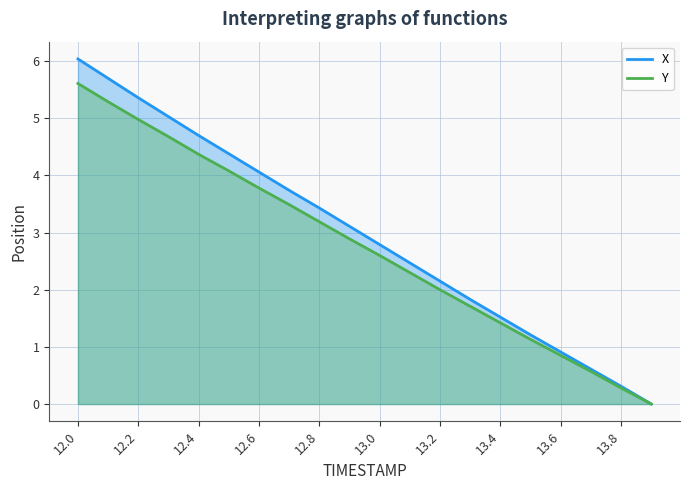

Where does the X series first go above 3?

12.0